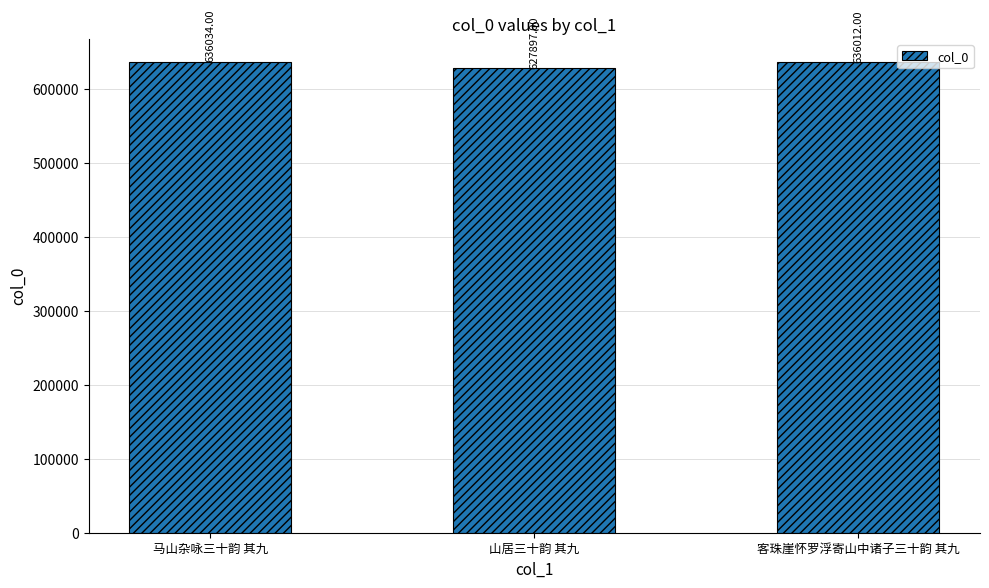

Where is the data nearest to the value 631965?

客珠崖怀罗浮寄山中诸子三十韵 其九